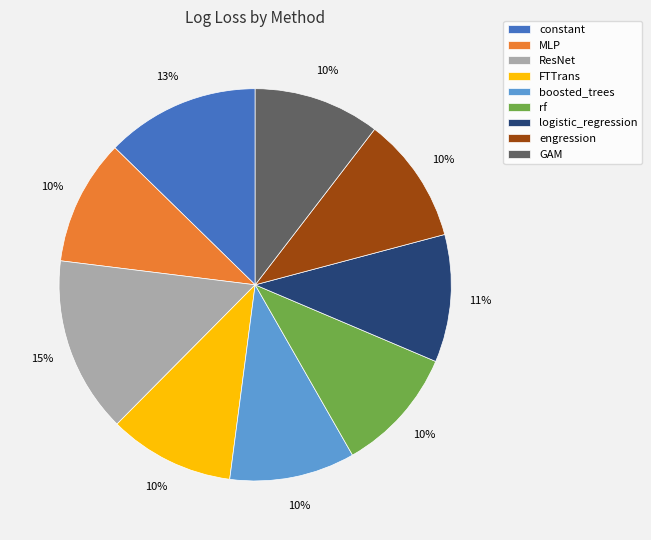

What percentage is the FTTrans slice, to the nearest percent?

10%